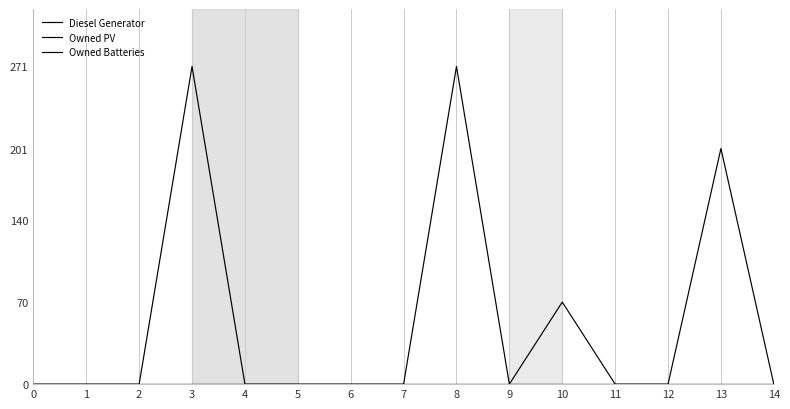

At how many categories does at least one series exceed 113?

3